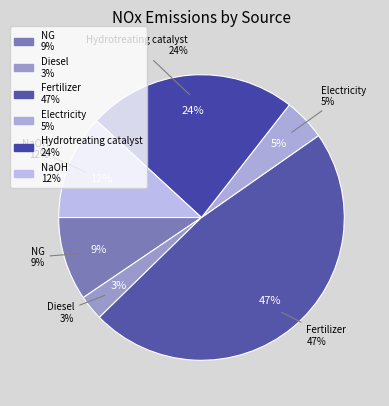

Is it true that NG is 23% of the pie?

False